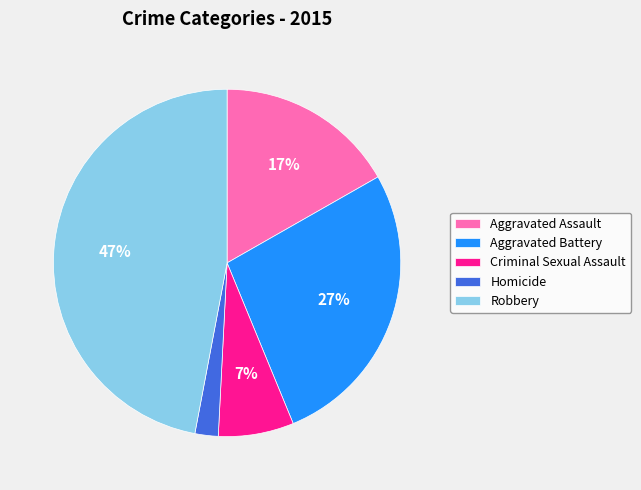

To the nearest percent, what is the difference between the largest and smallest slice percentages?

45%